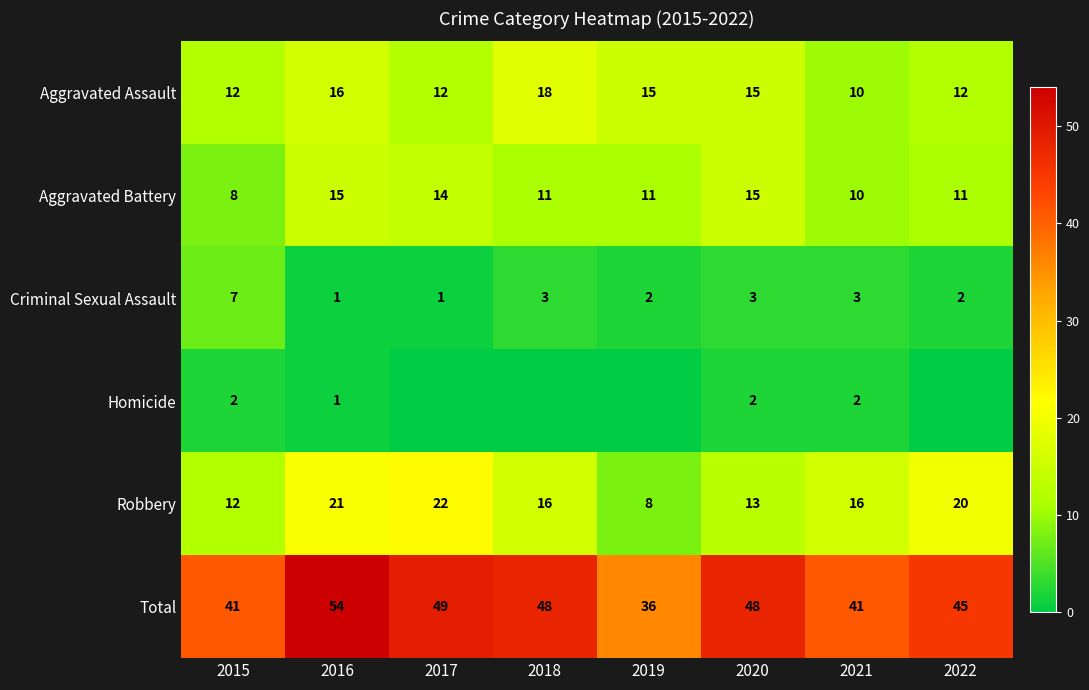

How many series are shown in this chart?

6